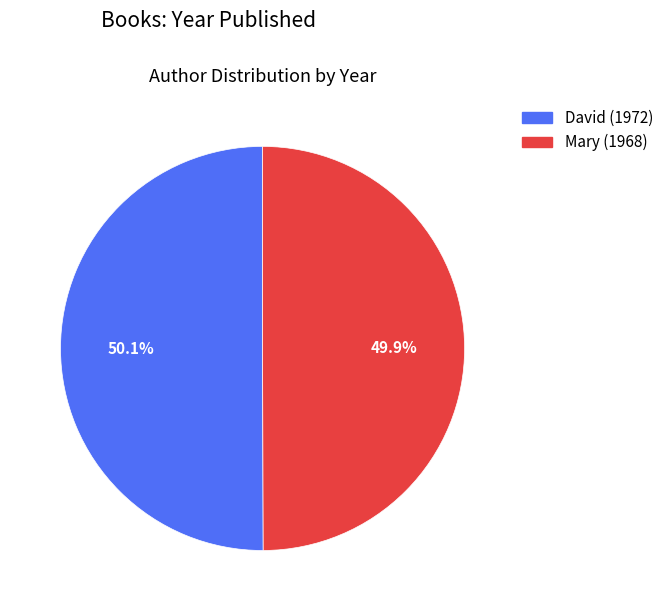

Is there a majority slice in this chart?

Yes